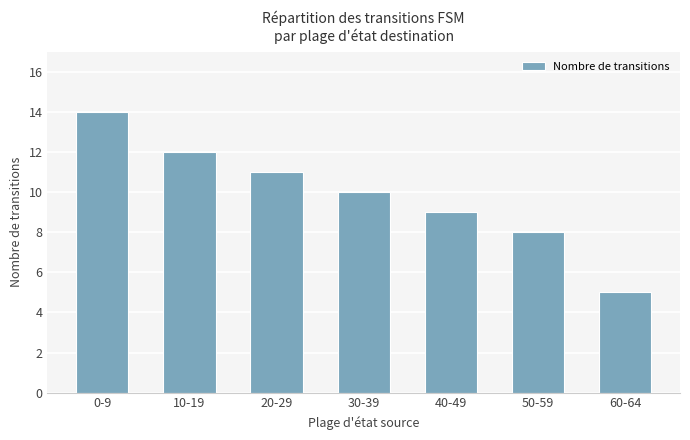

Is it true that the value at 40-49 is 5?

False